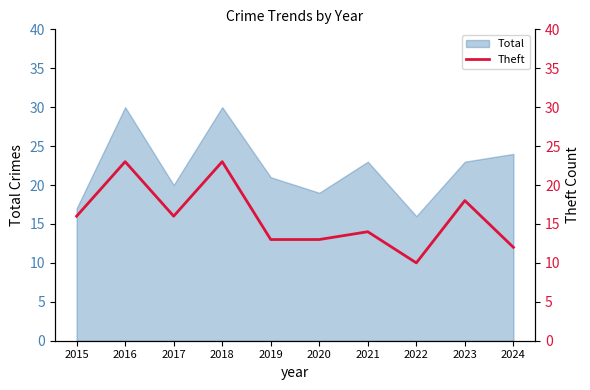

How many values exceed 16?

3